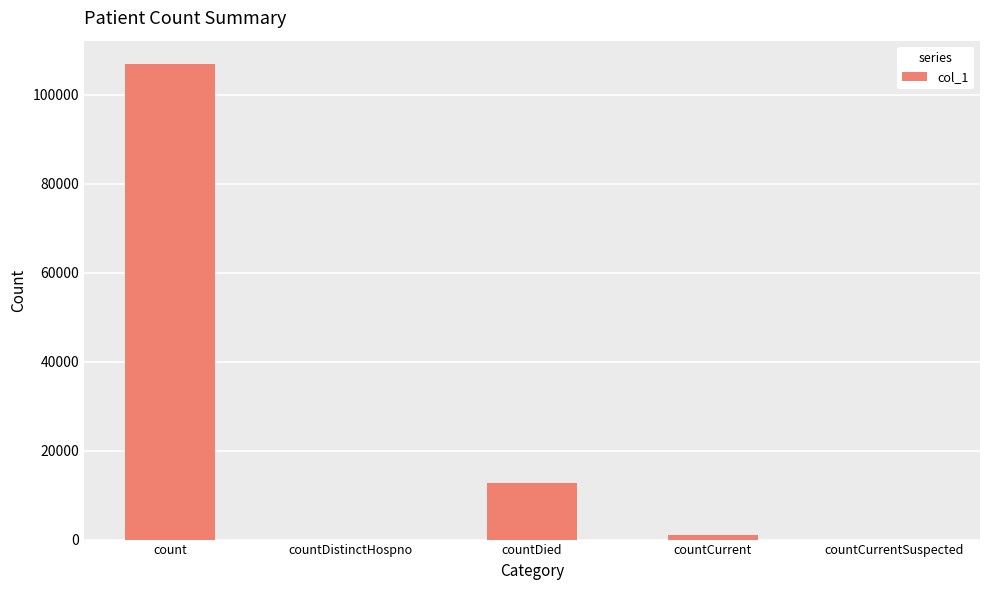

What is the maximum value shown in the chart?

106778